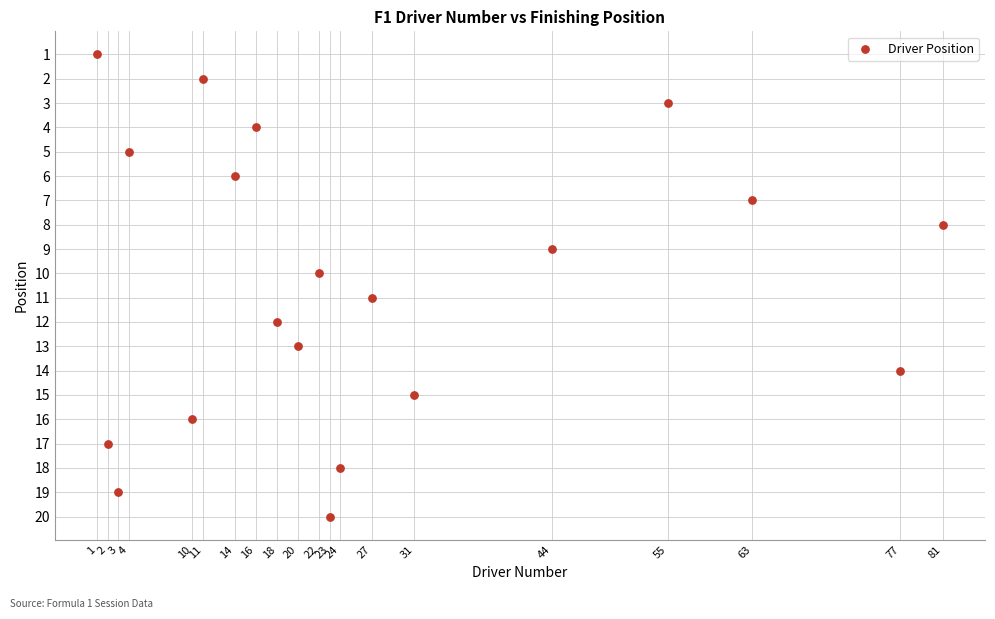

What is the range of X values (max minus min)?

80